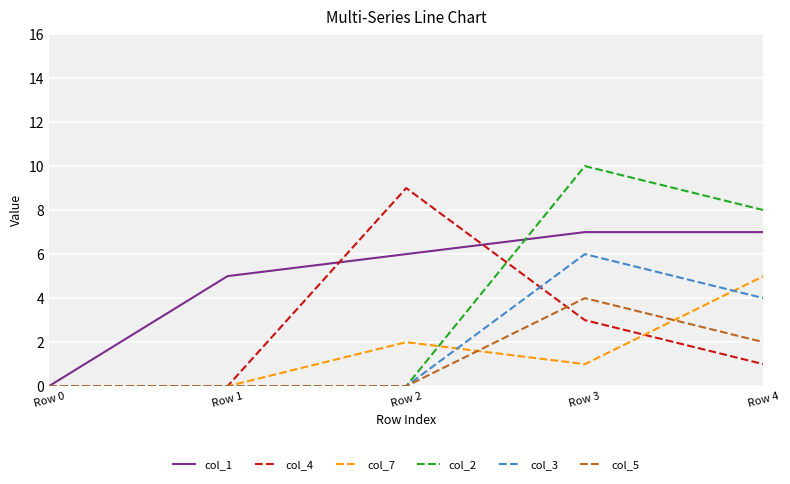

Does the chart have visible grid lines?

Yes